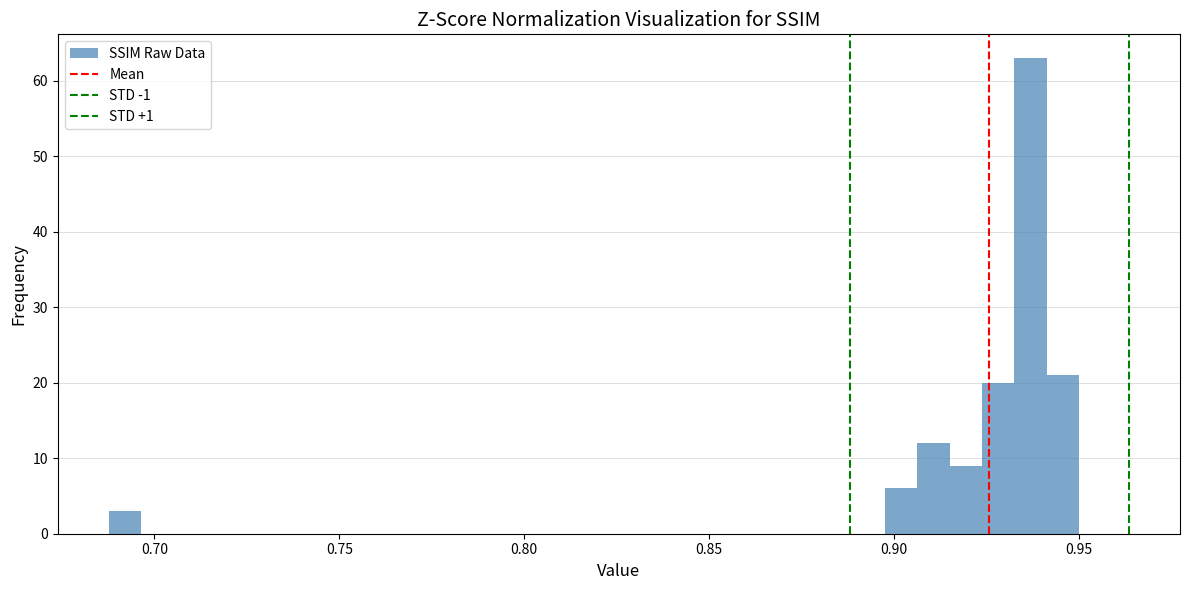

Read against the x-axis, roughly where is the centre of the tallest bar?

0.935